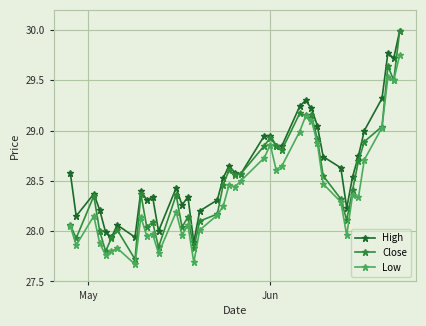

Which series has the widest spread of values?

Close